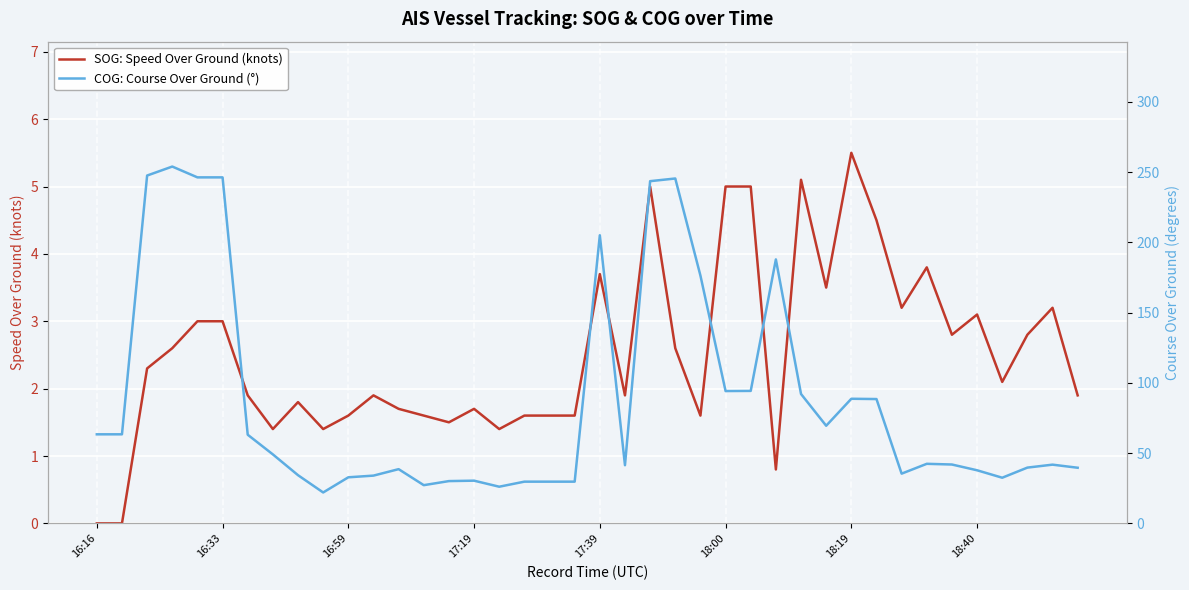

What is the difference between the maximum and minimum values in the SOG: Speed Over Ground (knots) series?

5.5